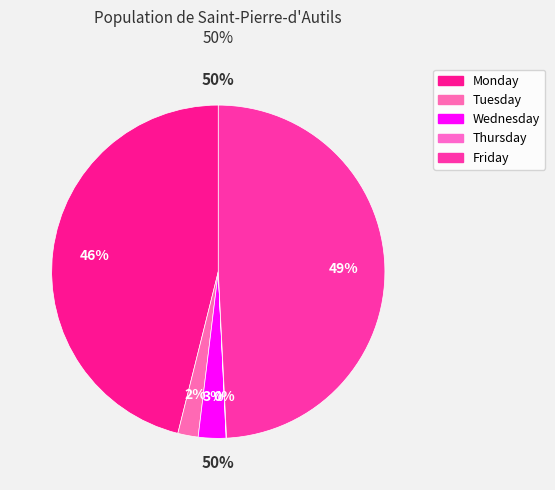

Do 1 and 3 together represent more than half of the pie?

No